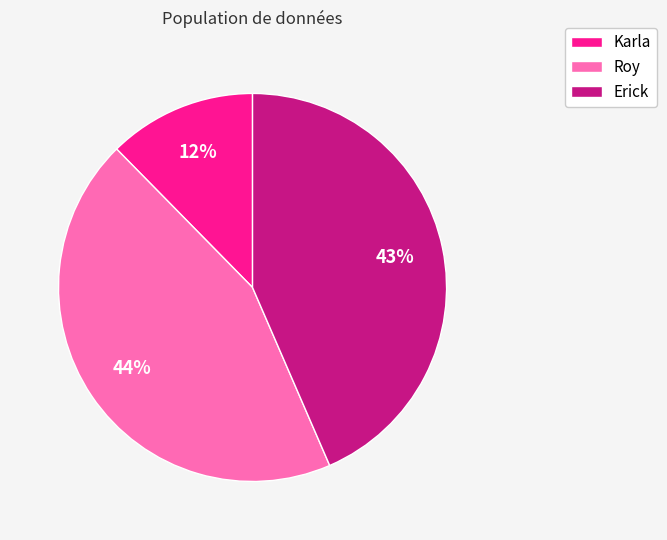

Is there a majority slice in this chart?

No